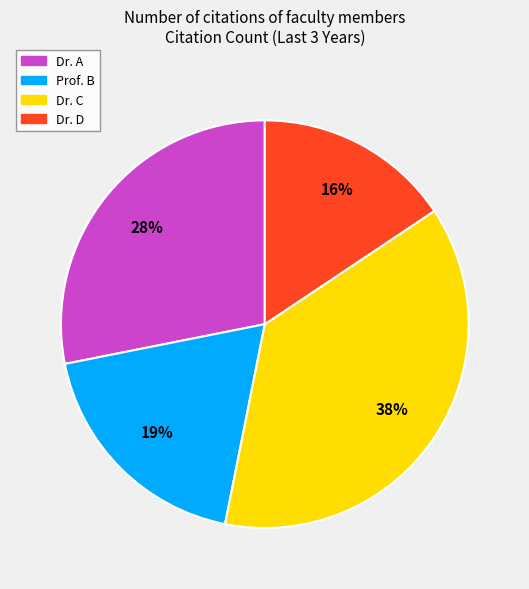

Does Dr. D account for over 50% of the chart?

No